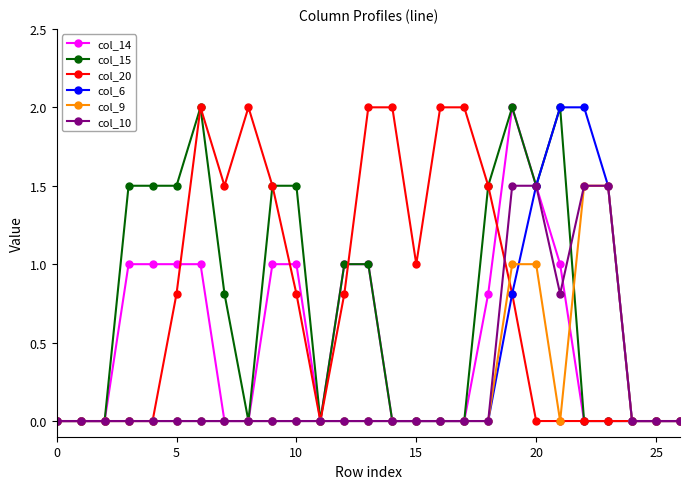

What is the greatest value displayed?

2.0